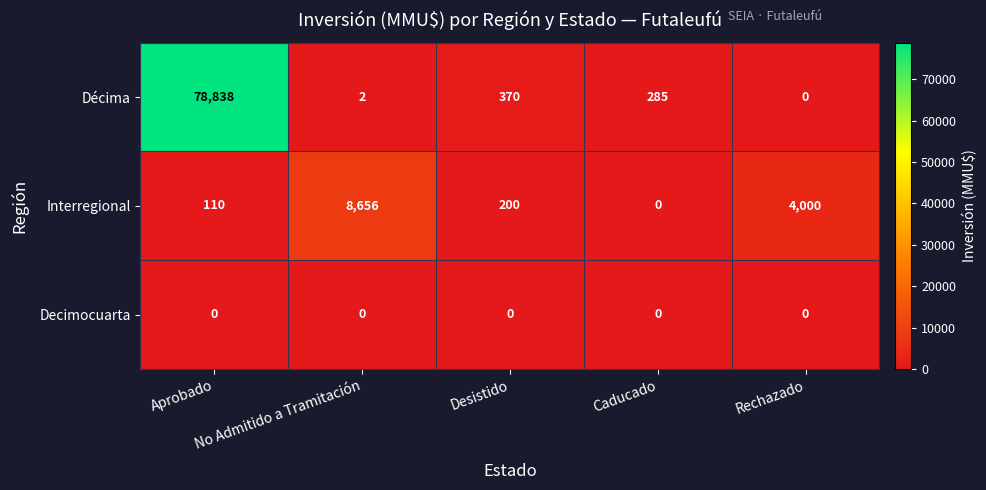

What is the difference between the second highest and second lowest values in the Décima series?

368